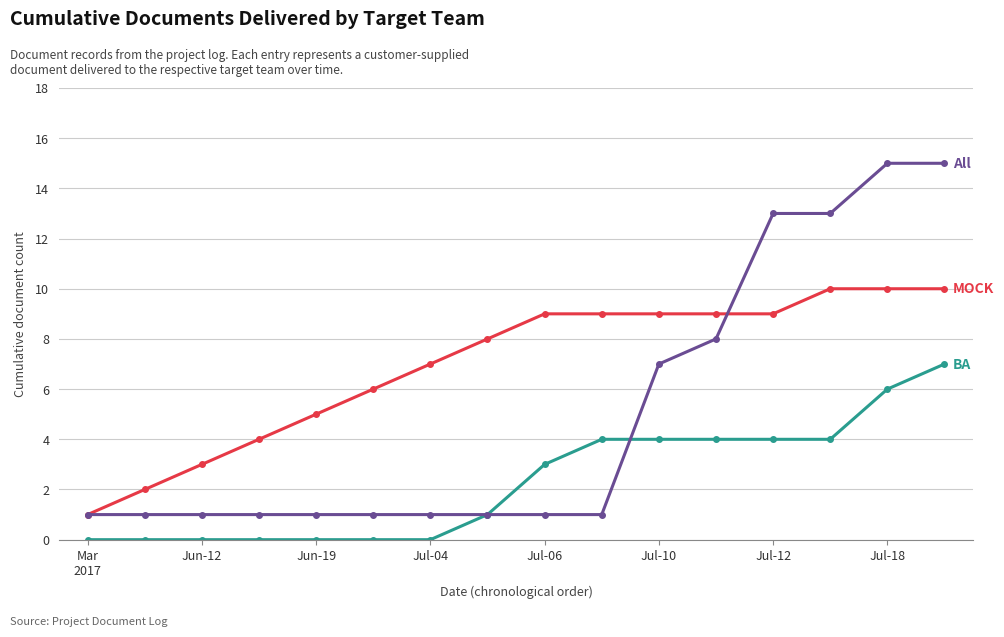

What is the greatest value displayed?

15